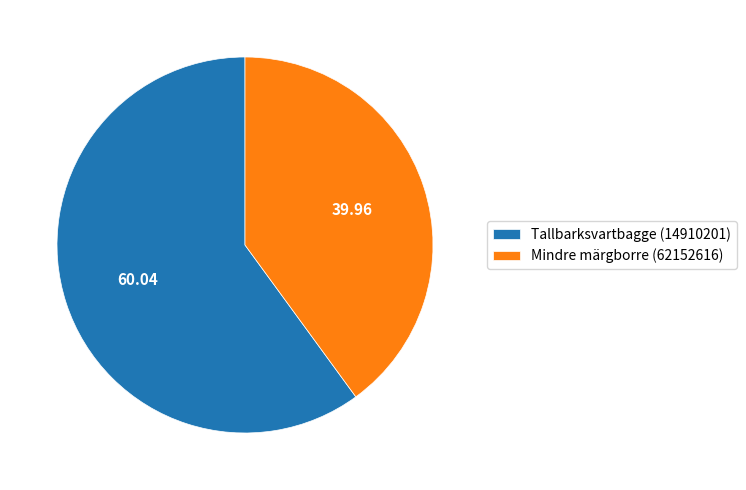

Rank the categories by value from highest to lowest.

Tallbarksvartbagge (14910201), Mindre märgborre (62152616)